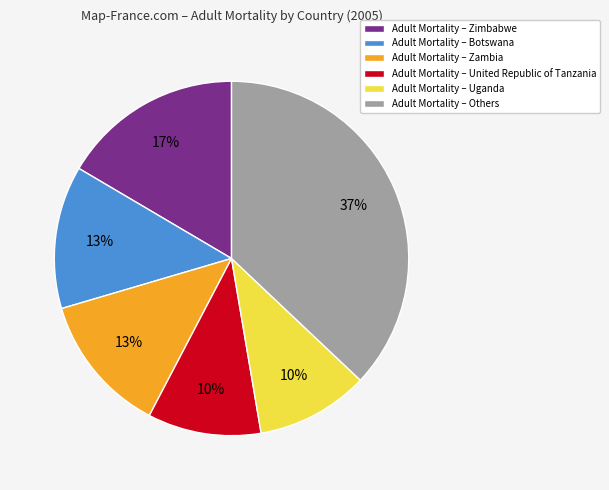

Approximately how many times larger is the value at Adult Mortality – United Republic of Tanzania compared to Adult Mortality – Botswana?

0.8